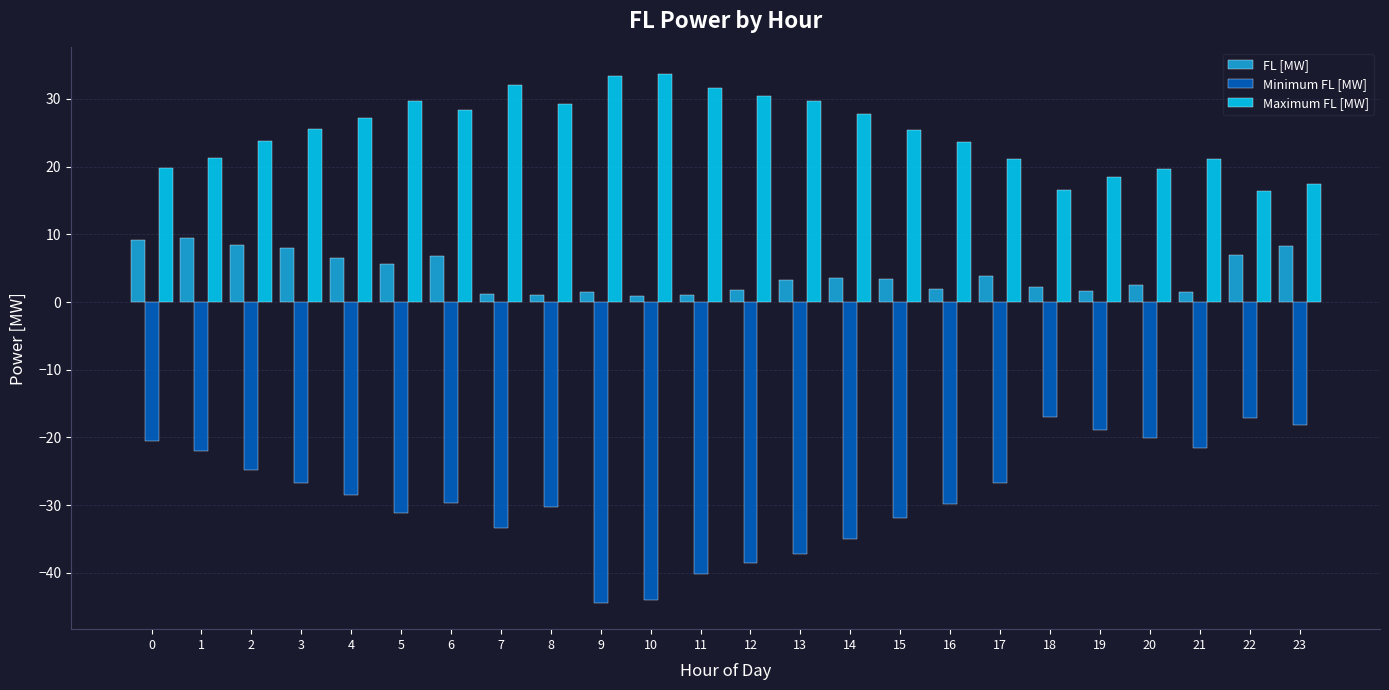

Are the bars grouped side by side (vs. stacked)?

Yes